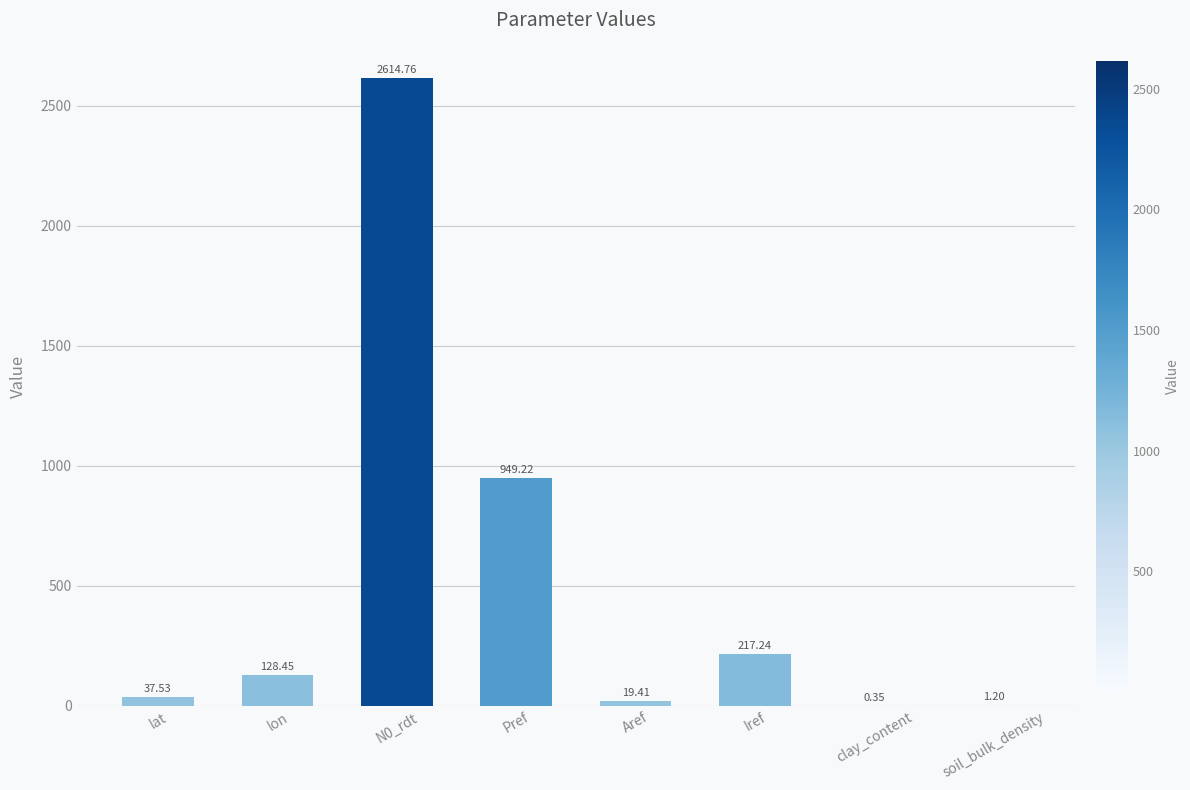

Count the number of data series in this chart.

1